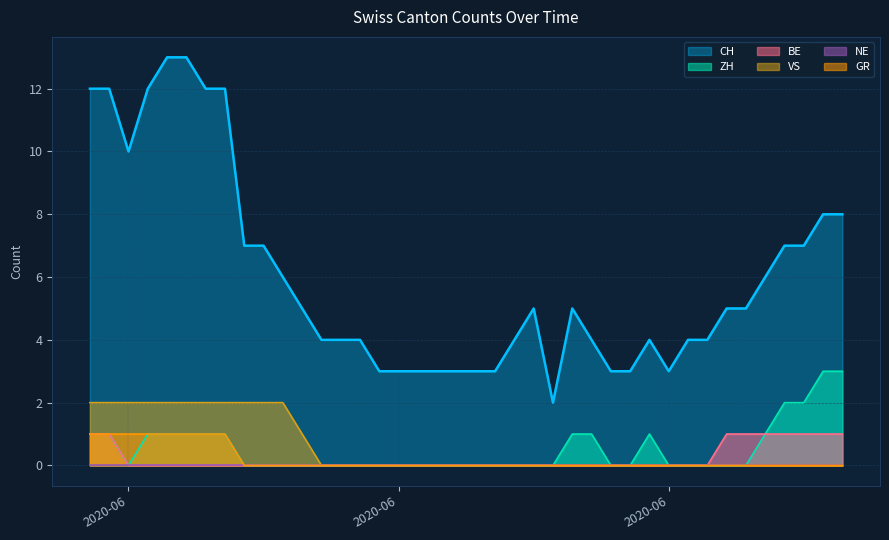

True or false: CH has more than 0 interior local peaks.

True